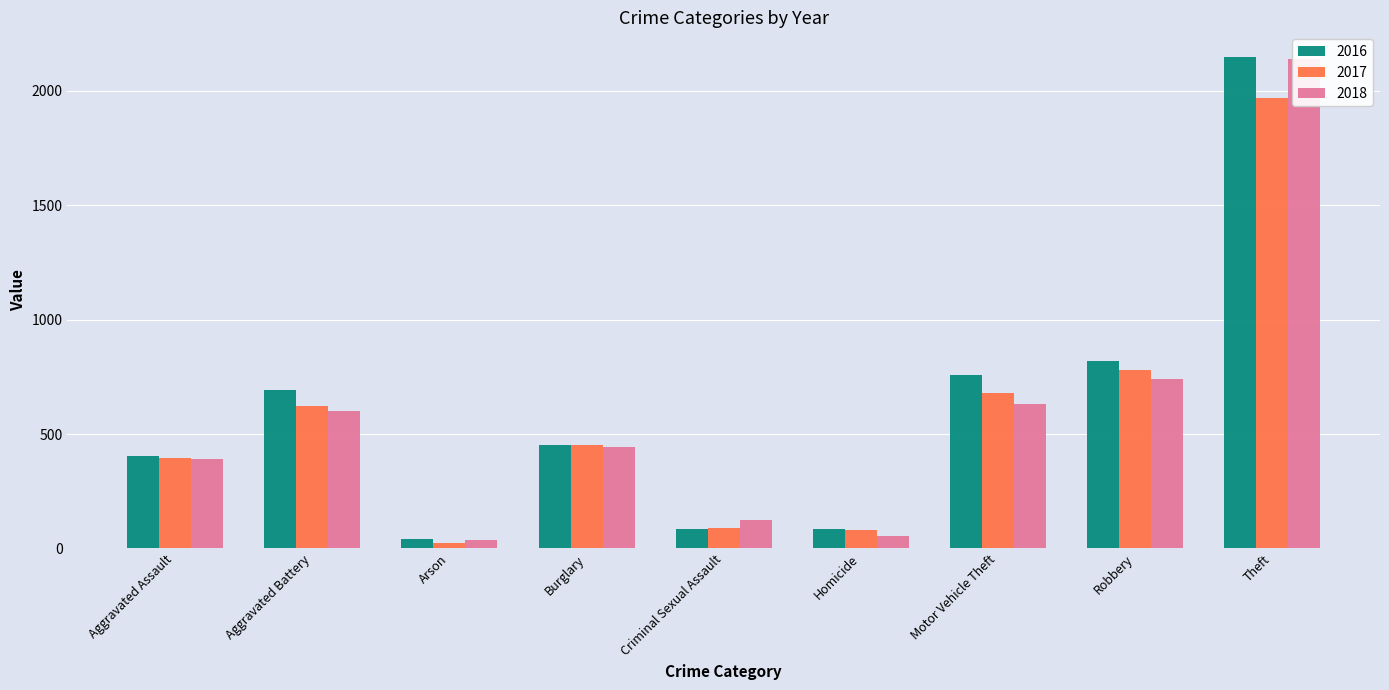

Reading right to left, list all the values displayed in this chart.

2016: 2148	819	756	87	87	451	40	691	402
2017: 1968	780	680	82	91	453	23	623	396
2018: 2140	741	631	56	123	443	37	600	392